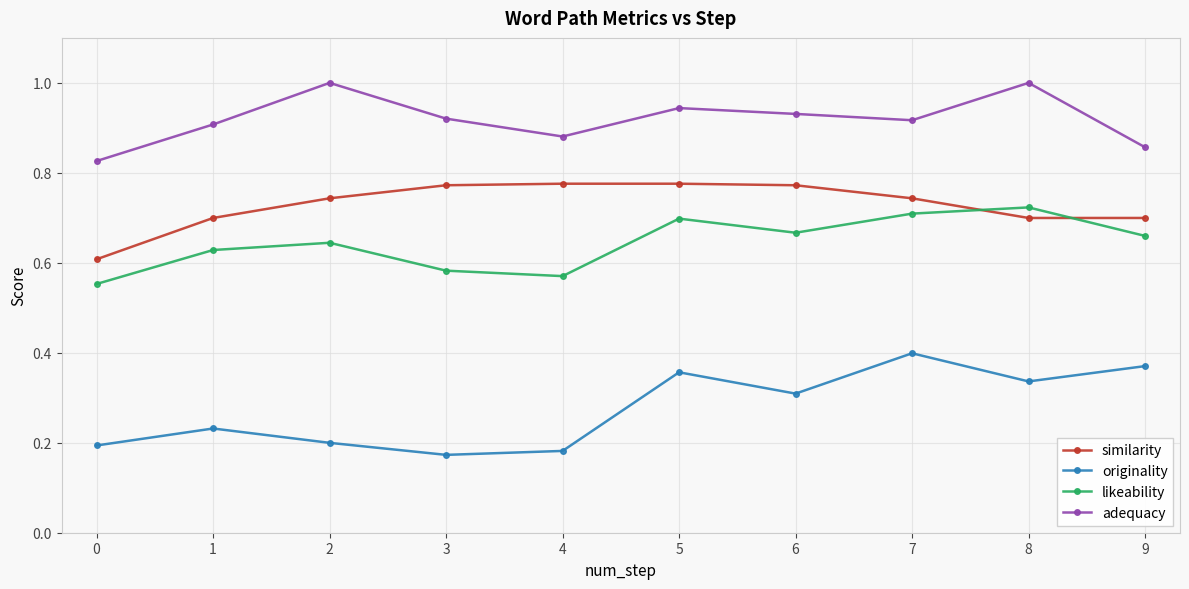

Which series changed the most between 0 and 6?

similarity